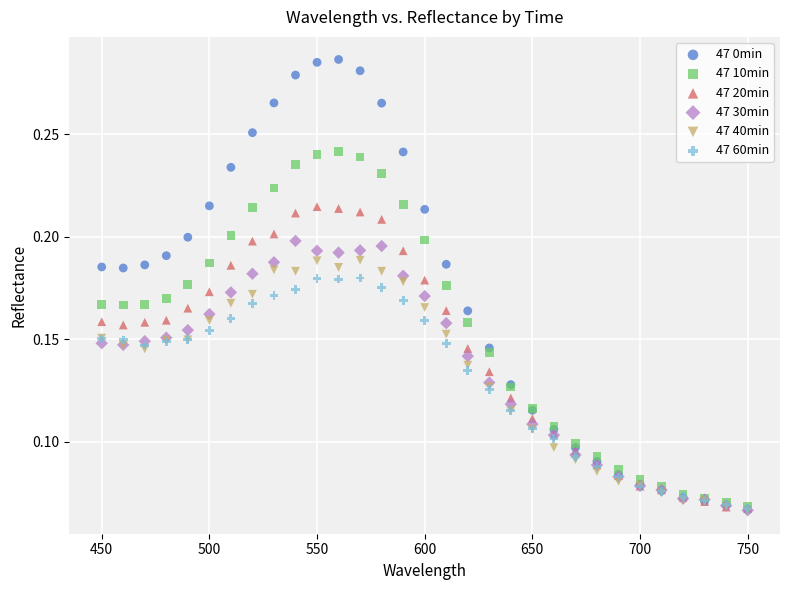

What are all the series names shown in the legend?

47 0min, 47 10min, 47 20min, 47 30min, 47 40min, 47 60min